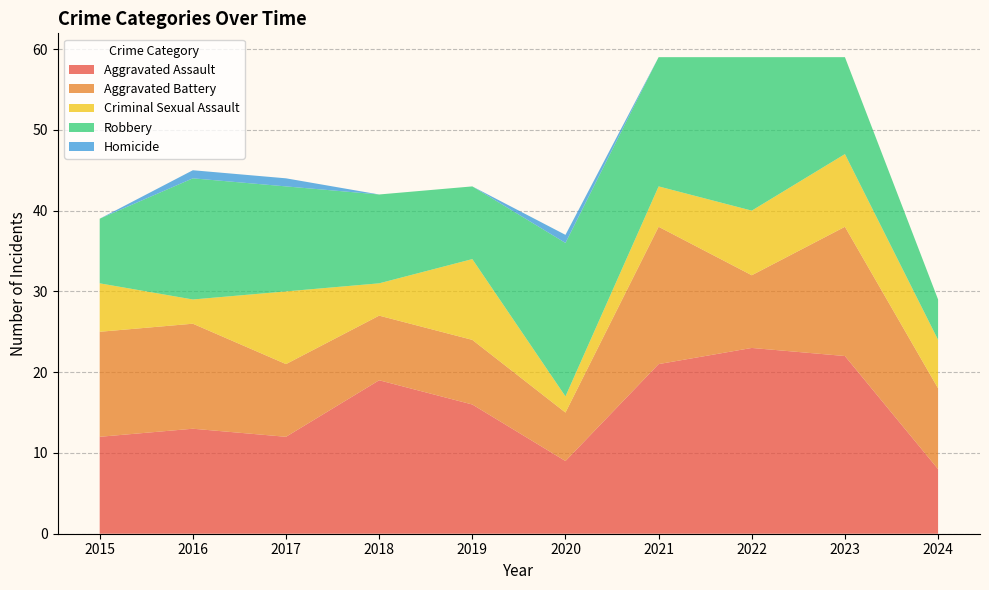

Reading left to right, extract all data points from this chart.

Aggravated Assault: 2015=12	2016=13	2017=12	2018=19	2019=16	2020=9	2021=21	2022=23	2023=22	2024=8
Aggravated Battery: 2015=13	2016=13	2017=9	2018=8	2019=8	2020=6	2021=17	2022=9	2023=16	2024=10
Criminal Sexual Assault: 2015=6	2016=3	2017=9	2018=4	2019=10	2020=2	2021=5	2022=8	2023=9	2024=6
Robbery: 2015=8	2016=15	2017=13	2018=11	2019=9	2020=19	2021=16	2022=19	2023=12	2024=5
Homicide: 2015=0	2016=1	2017=1	2018=0	2019=0	2020=1	2021=0	2022=0	2023=0	2024=0